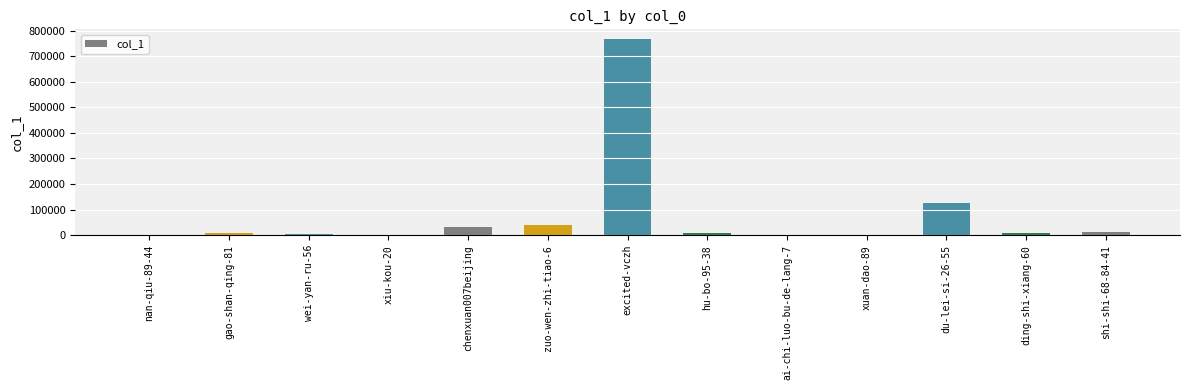

Which has a higher value, nan-qiu-89-44 or chenxuan007beijing?

chenxuan007beijing